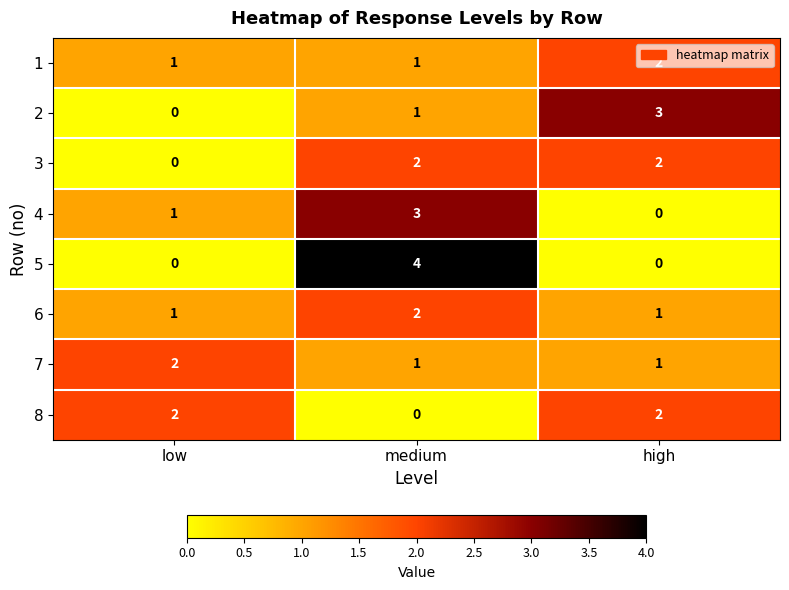

The value of 7 at medium is 1. True or false?

True